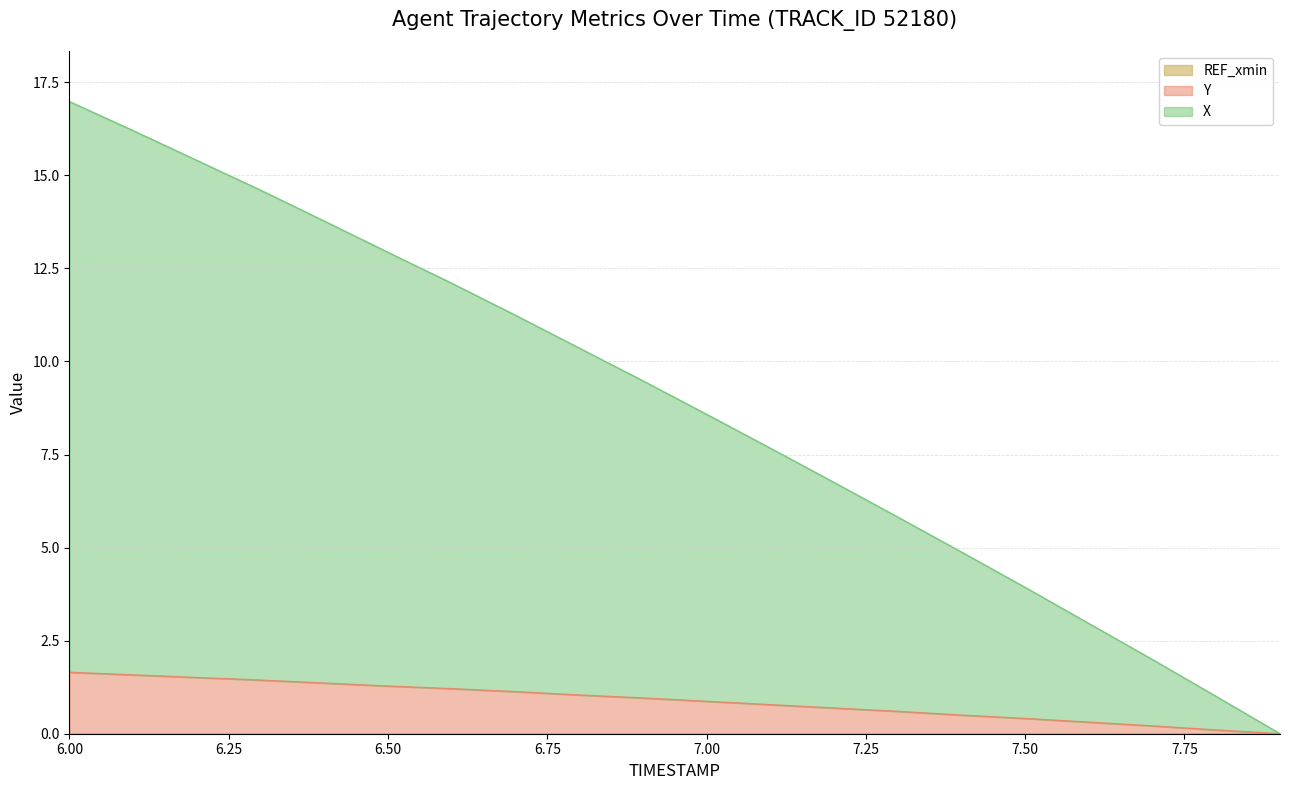

What is the difference between the Y values at 7.1 and 7.4?

0.3